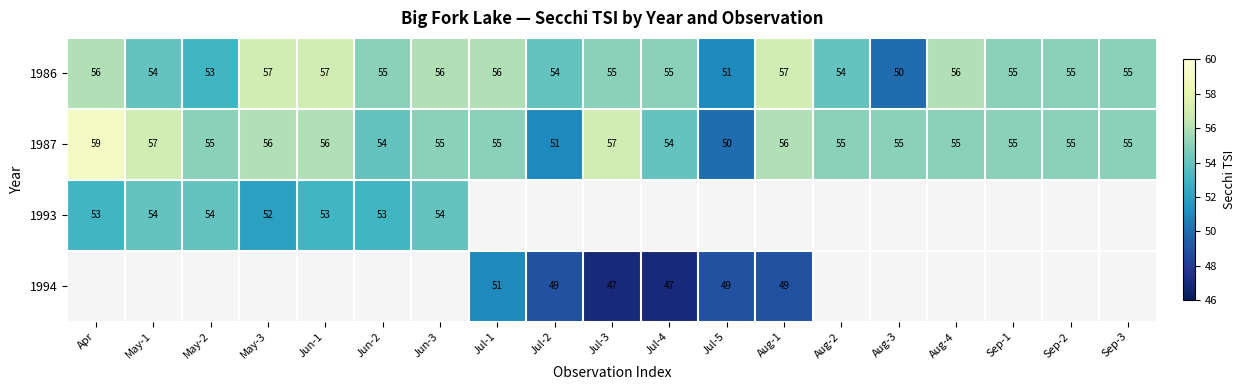

Read the 1987 value at Aug-3.

55